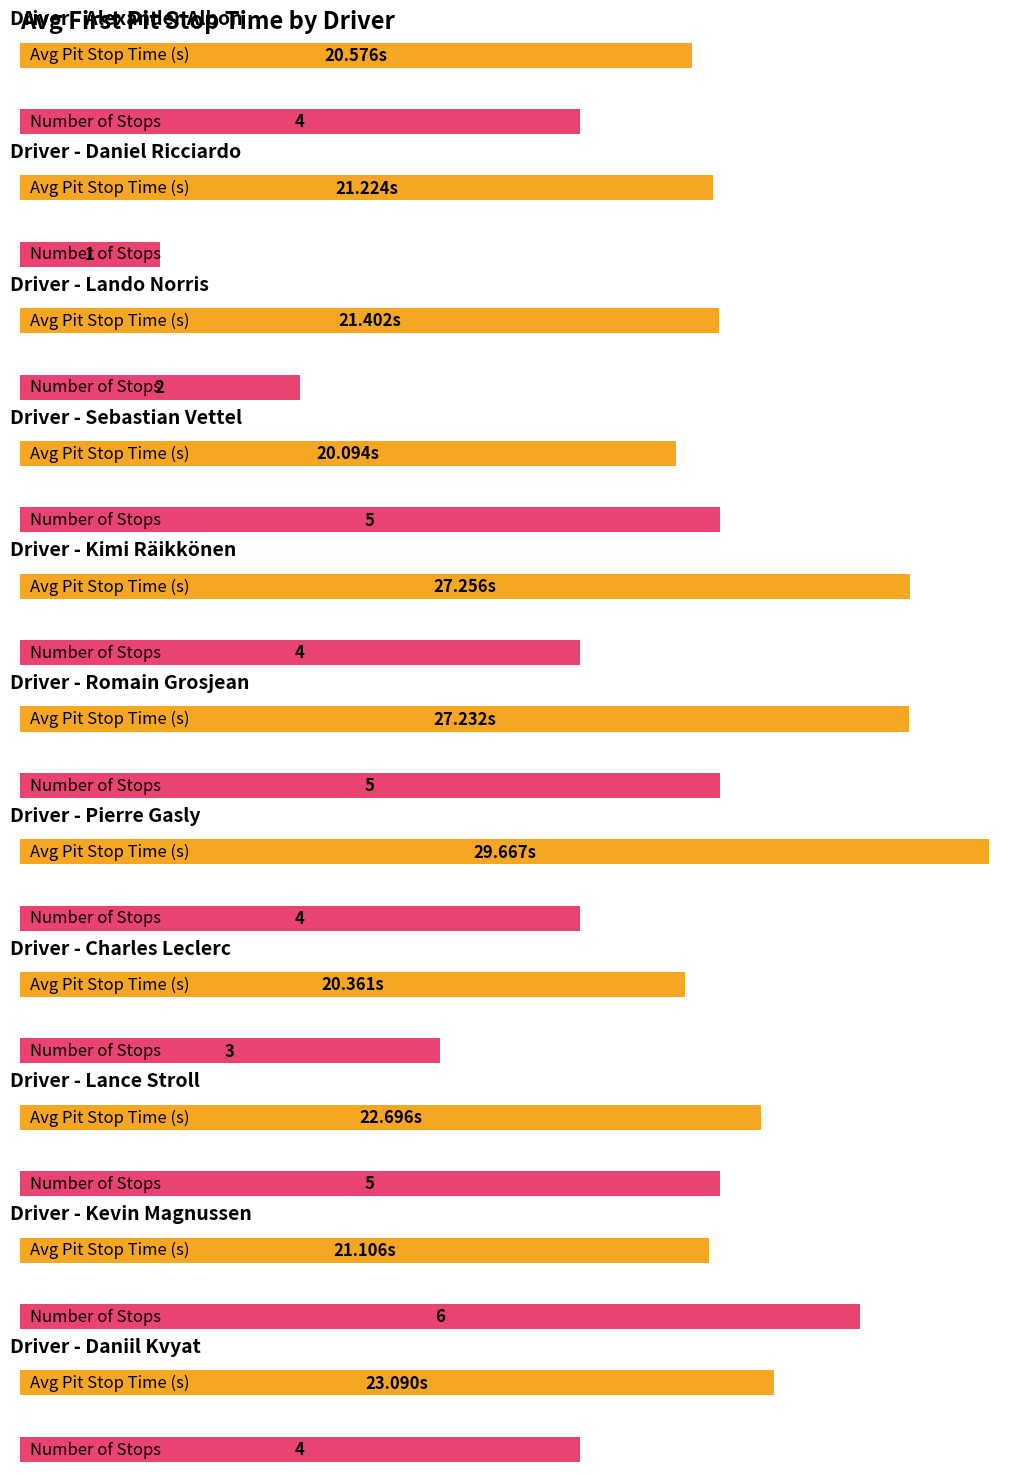

What is the average value of the Number of Stops series?

3.9